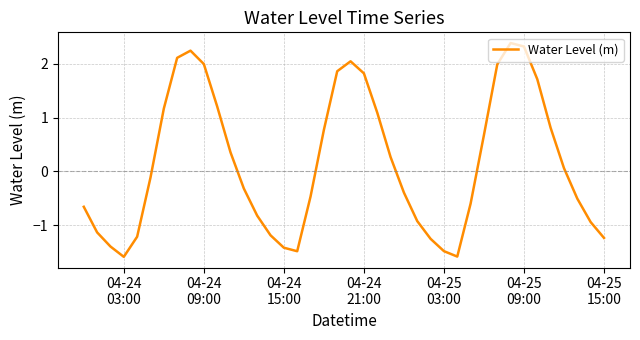

What is the difference between the maximum and minimum values?

4.0